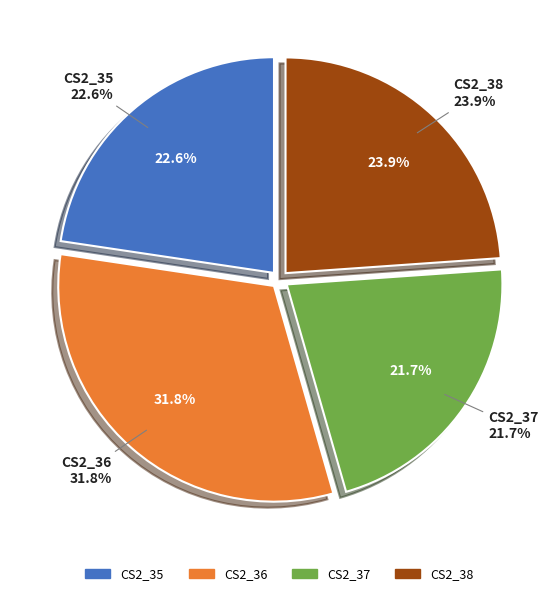

Which slice is the largest?

CS2_36